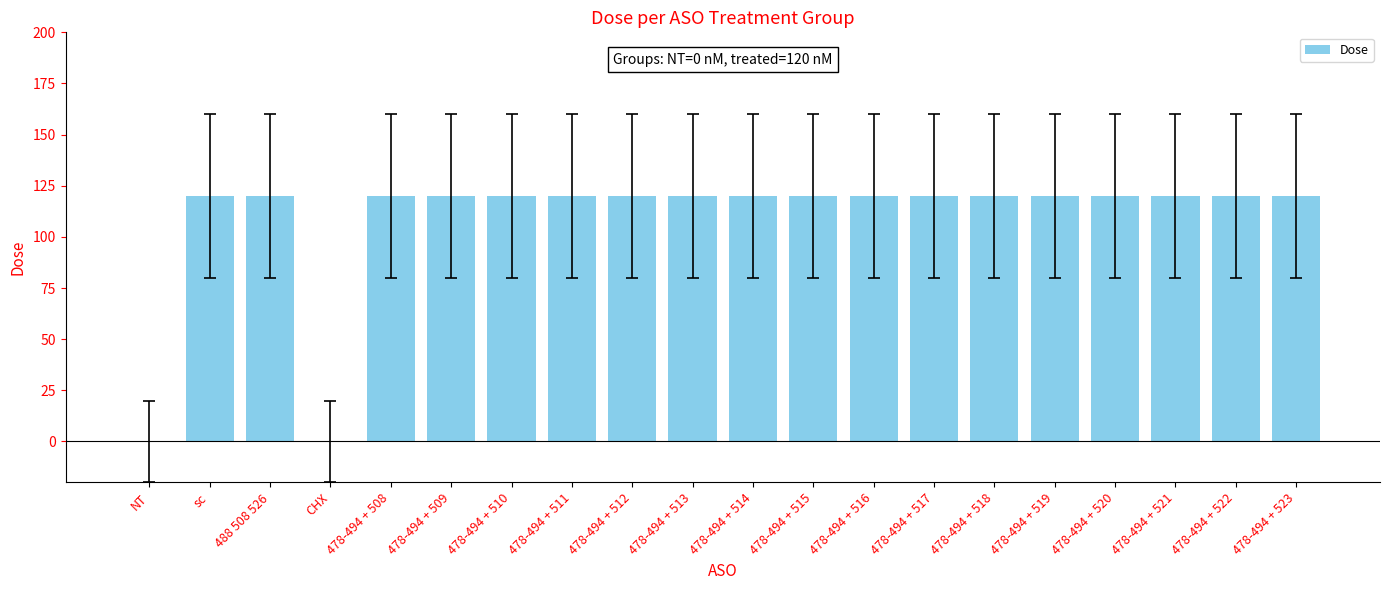

Reading right to left, what are all the values shown in this chart?

478-494 + 523=120	478-494 + 522=120	478-494 + 521=120	478-494 + 520=120	478-494 + 519=120	478-494 + 518=120	478-494 + 517=120	478-494 + 516=120	478-494 + 515=120	478-494 + 514=120	478-494 + 513=120	478-494 + 512=120	478-494 + 511=120	478-494 + 510=120	478-494 + 509=120	478-494 + 508=120	CHX=0	488 508 526=120	sc=120	NT=0